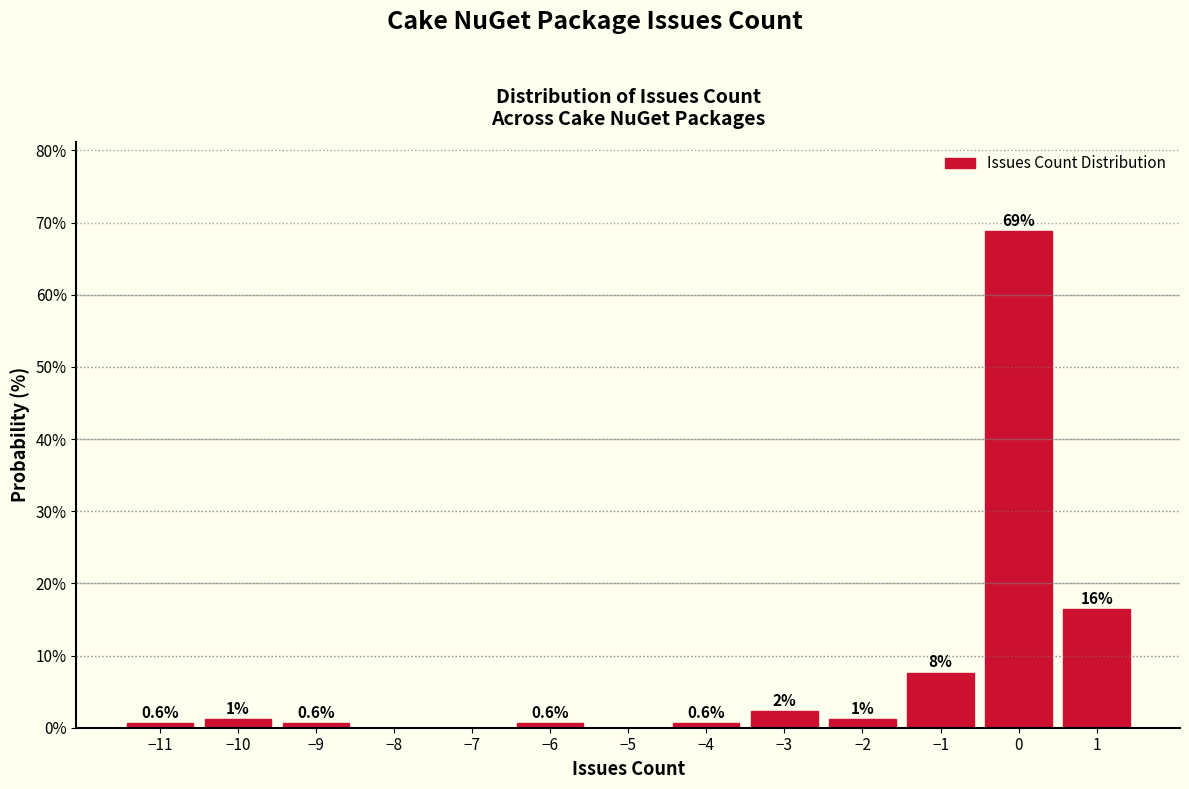

Which range on the x-axis has the tallest bar?

-0.5 to 0.5